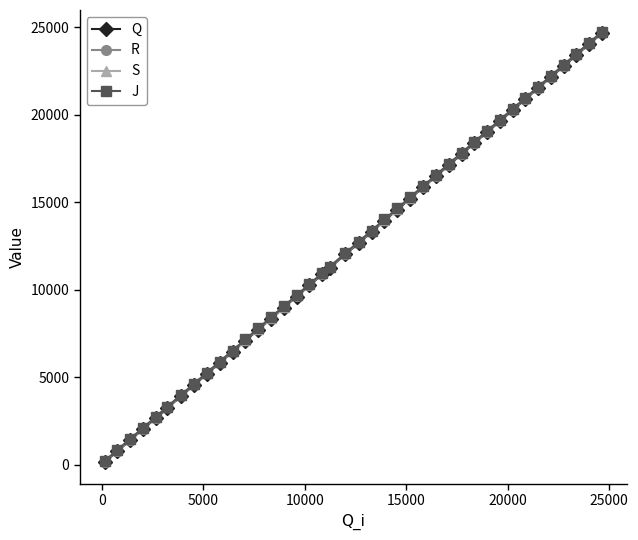

What is the greatest value displayed?

24743